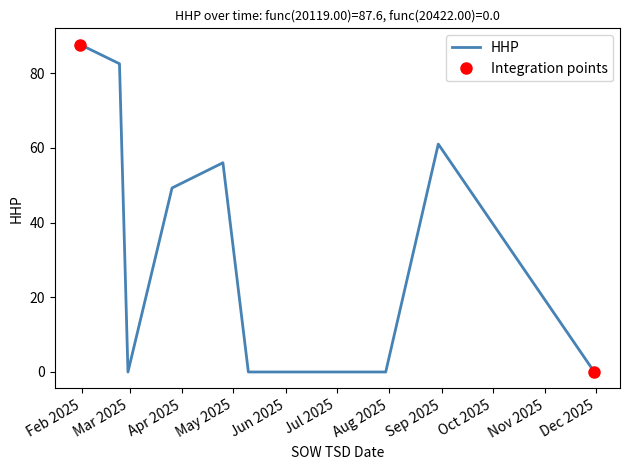

True or false: the data shows -41 at 2025-11-30.

False